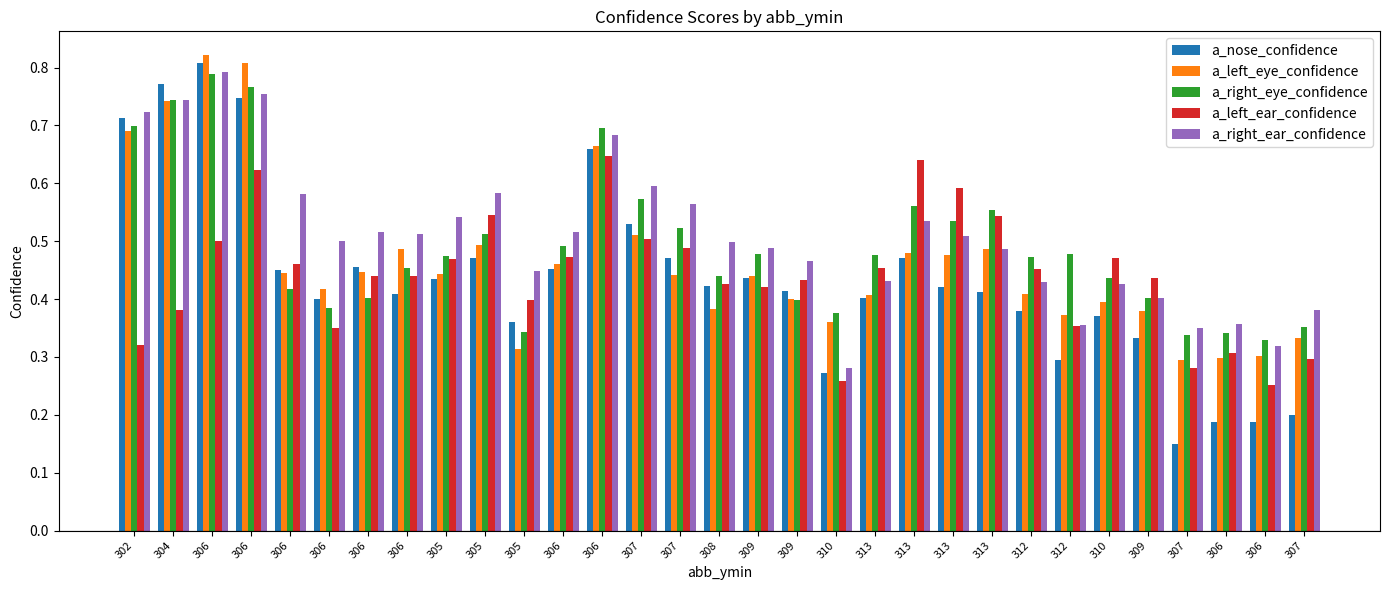

What is the minimum value shown in the chart?

0.1